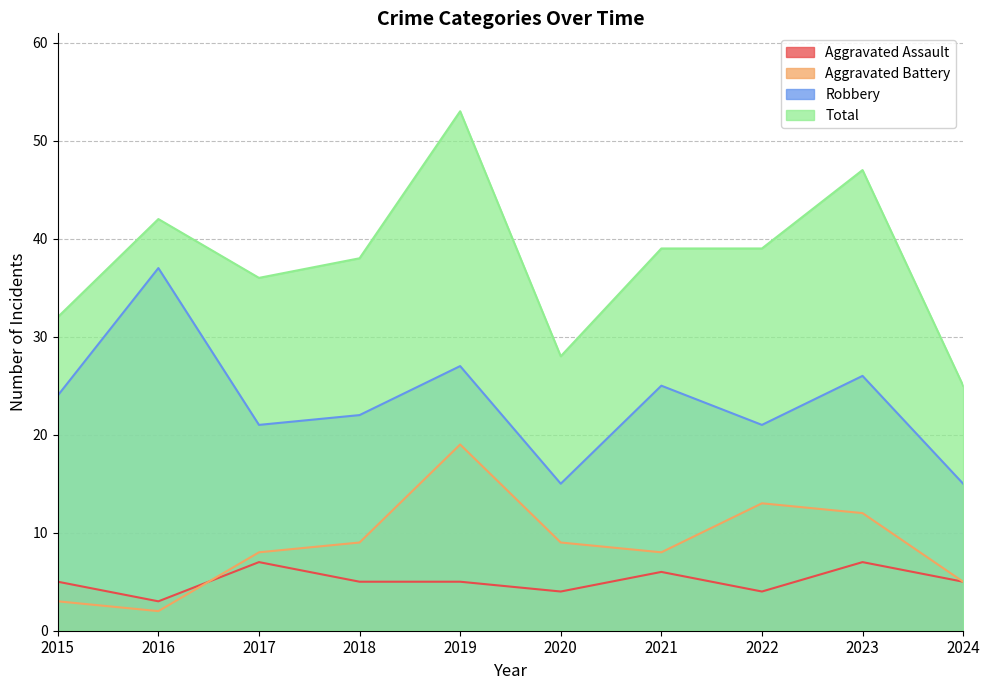

True or false: Aggravated Battery and Robbery cross at least once.

False